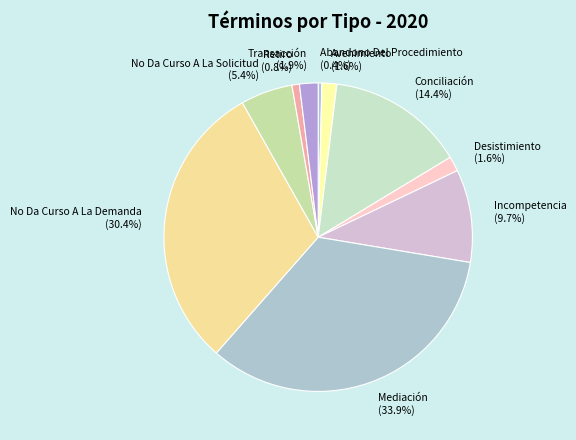

Is there a majority slice in this chart?

No